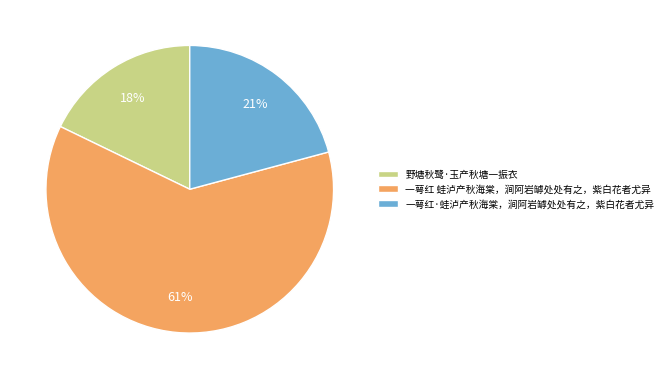

To the nearest percent, what is the average slice percentage?

33%